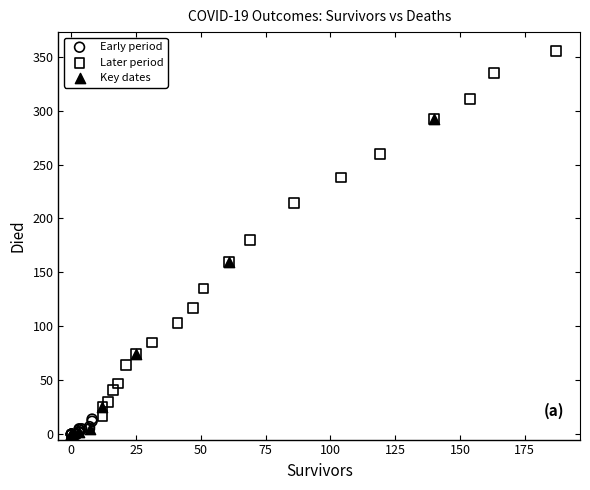

Which series has the widest spread of Y values?

Later period